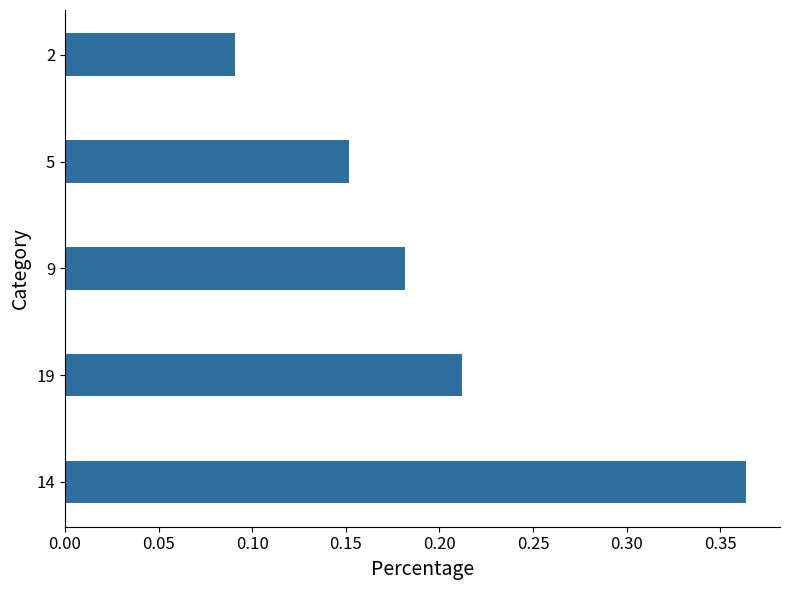

Which label corresponds to the largest value in the chart?

14